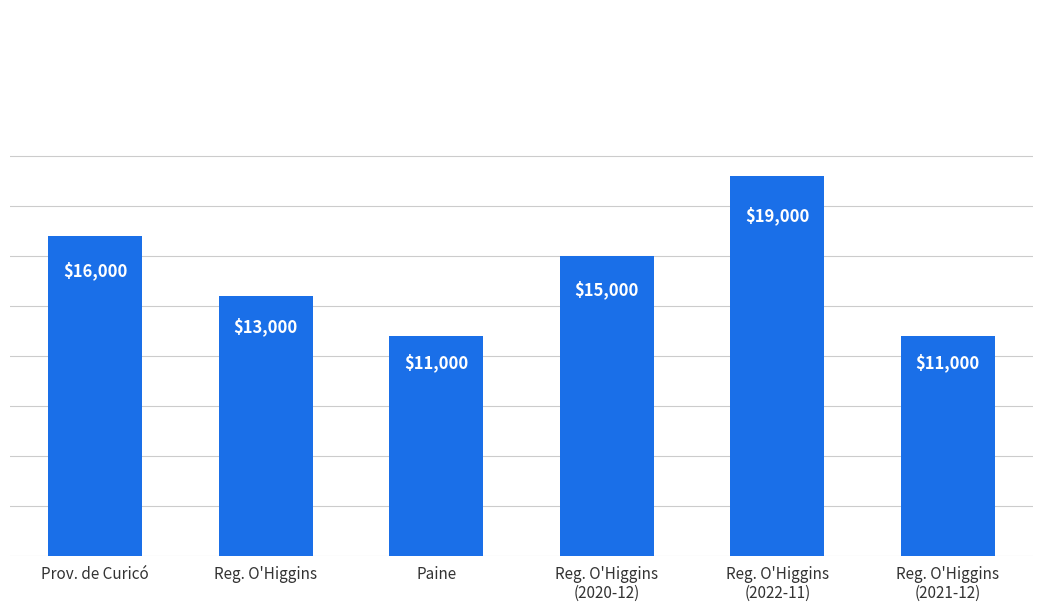

The value at Prov. de Curicó is 9313. True or false?

False